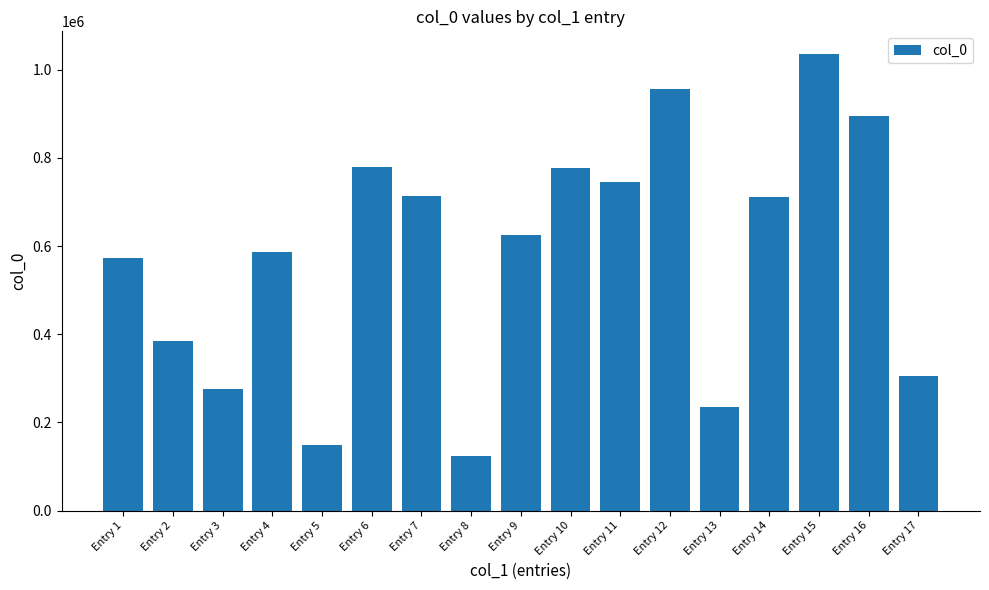

How many data points does each series have?

17